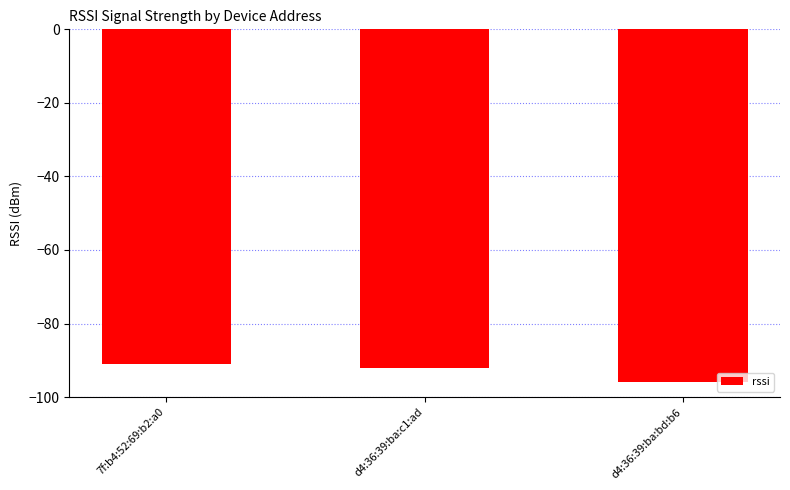

Between 7f:b4:52:69:b2:a0 and d4:36:39:ba:bd:b6, which is larger?

7f:b4:52:69:b2:a0